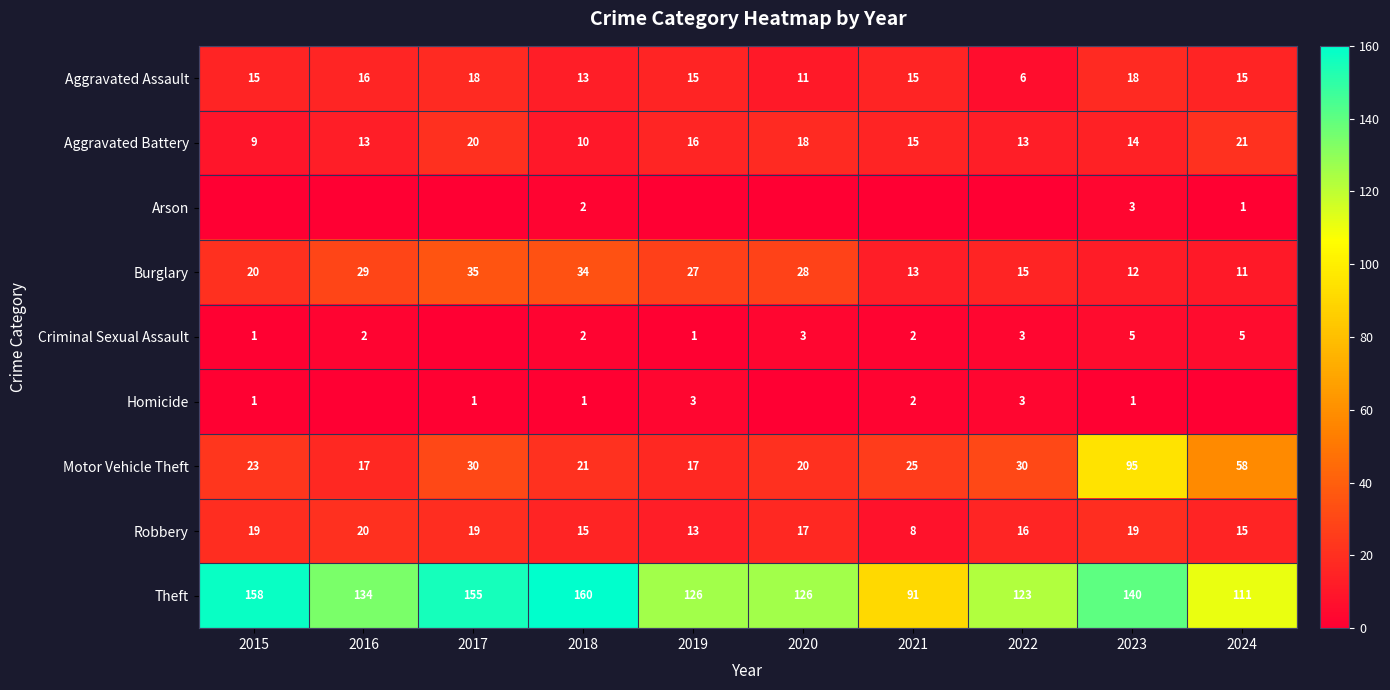

The Criminal Sexual Assault series shows 1 at 2015. True or false?

True